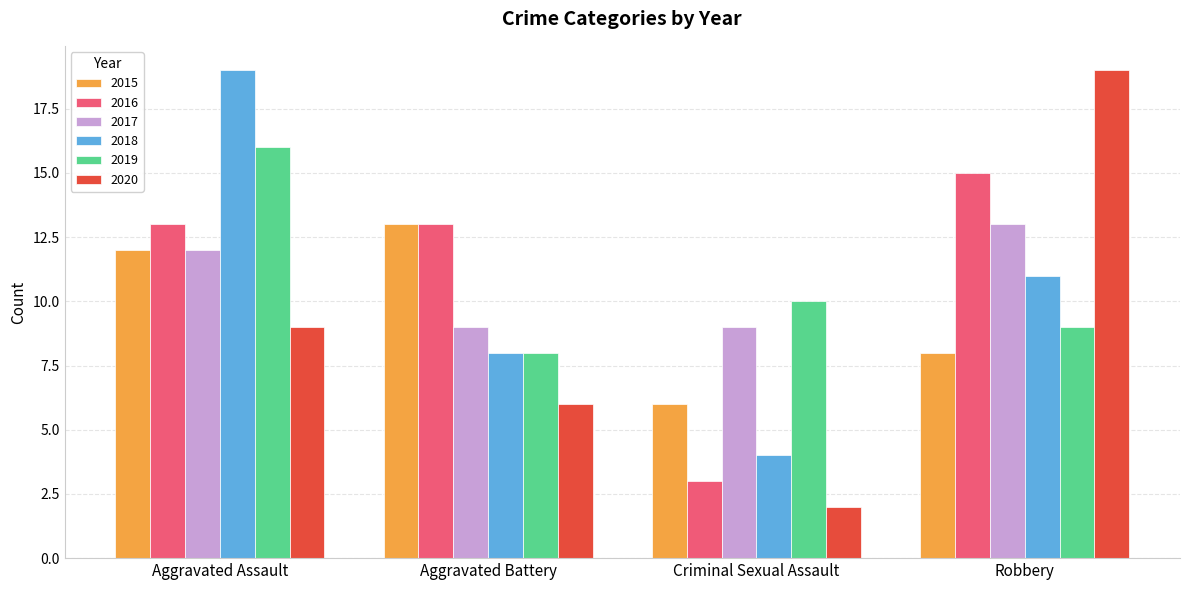

Is the value of 2019 at Criminal Sexual Assault greater than the value of 2020 at Aggravated Assault?

Yes